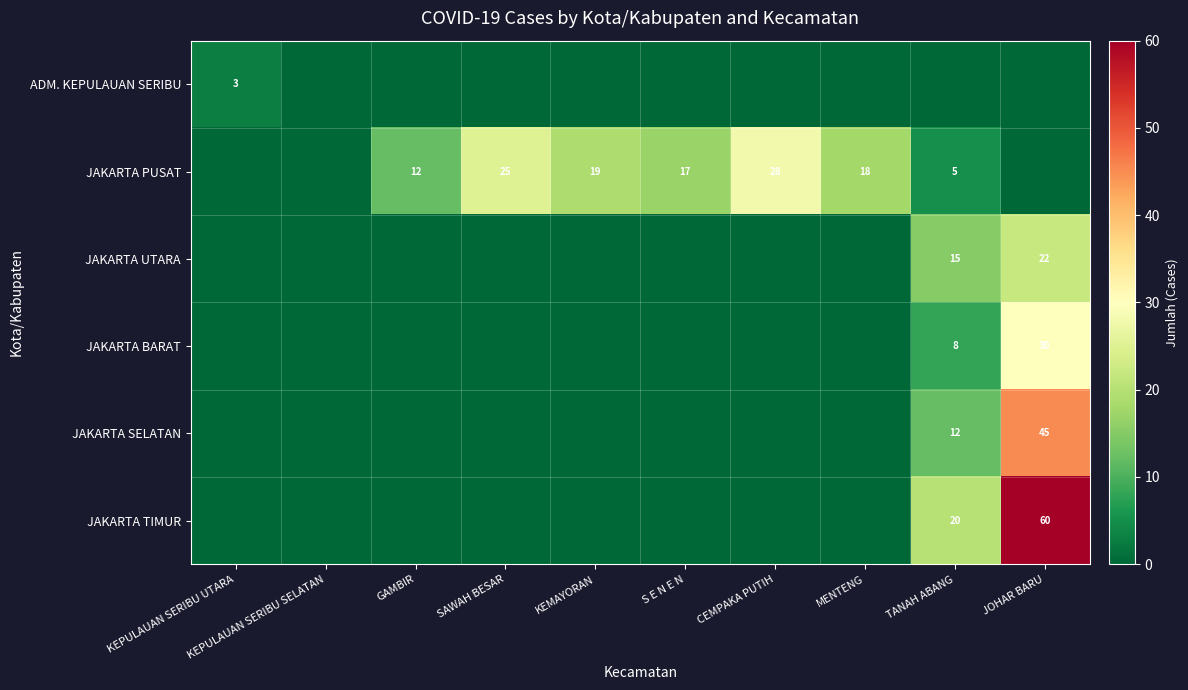

The JAKARTA PUSAT series shows 12 at GAMBIR. True or false?

True